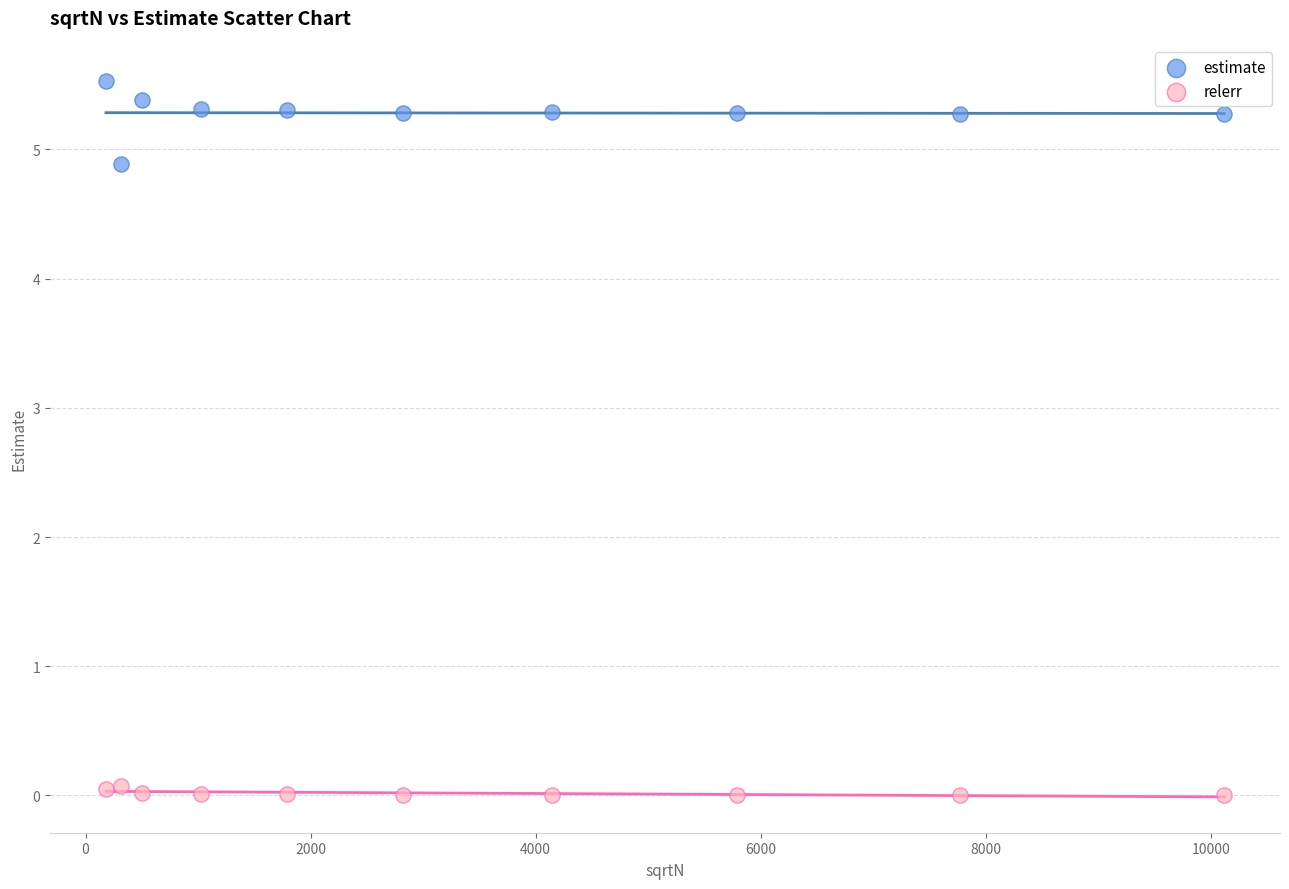

Which series reaches the maximum Y coordinate?

estimate